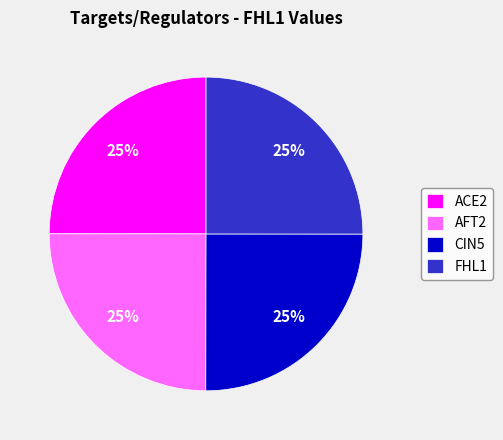

To the nearest percent, what percentage of the pie is ACE2?

25%